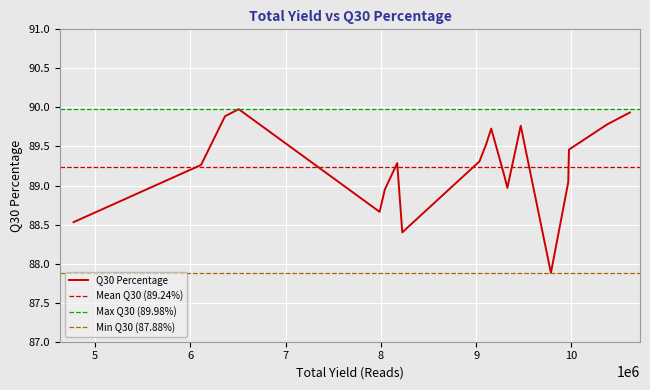

What is the lowest value of the Q30 Percentage series?

87.9